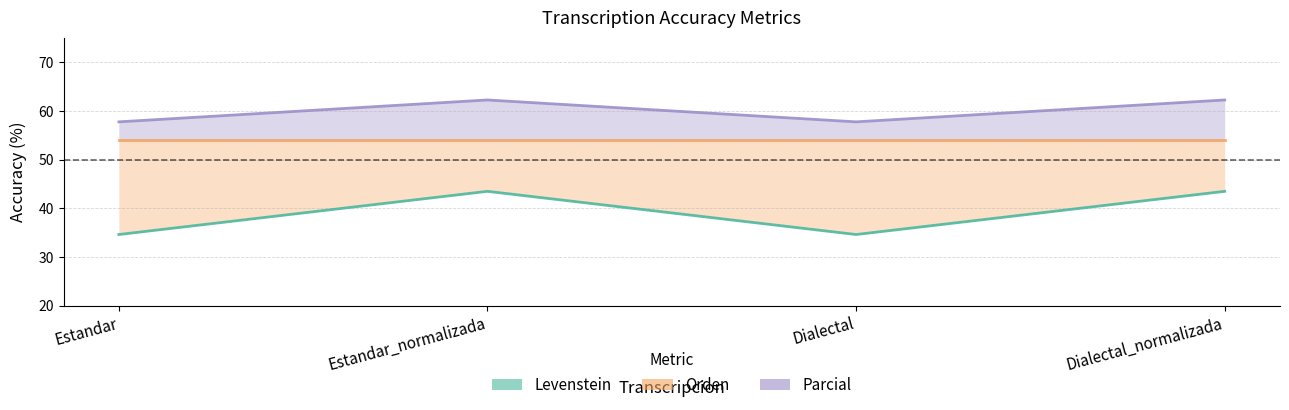

Reading right to left, list all the values displayed in this chart.

Levenstein: 43.5	34.6	43.5	34.6
Orden: 53.9	53.9	53.9	53.9
Parcial: 62.2	57.7	62.2	57.7